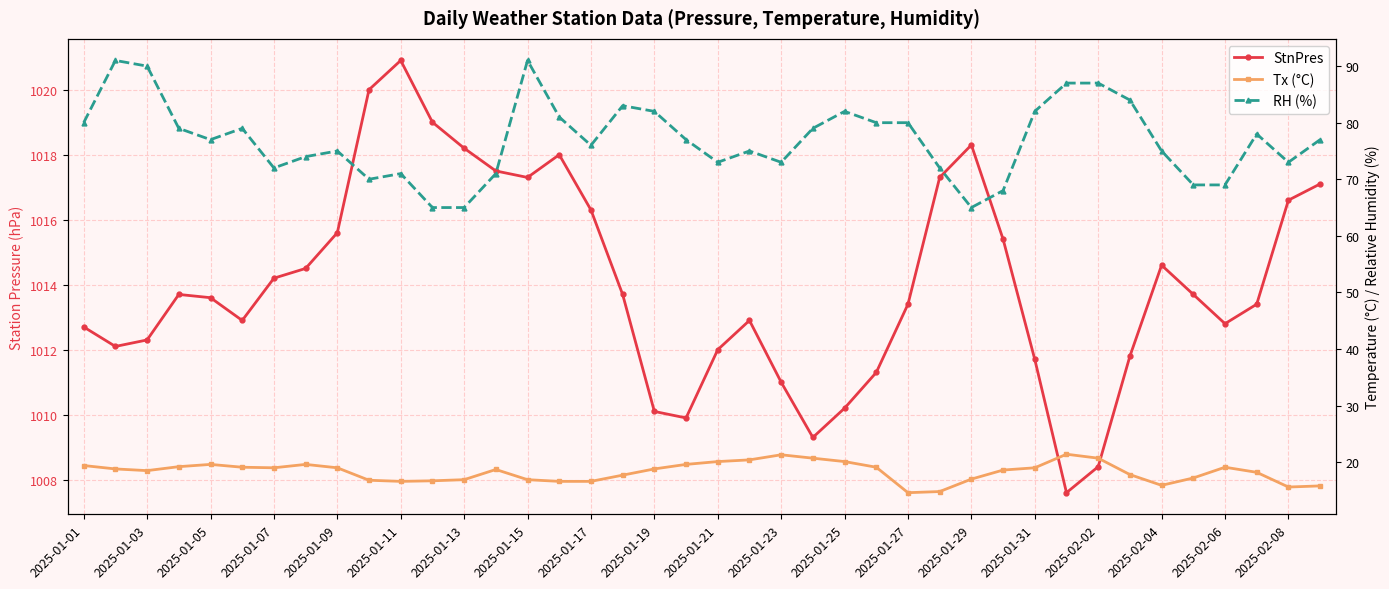

Which has a higher value, 2025-01-29 or 2025-01-03?

2025-01-29